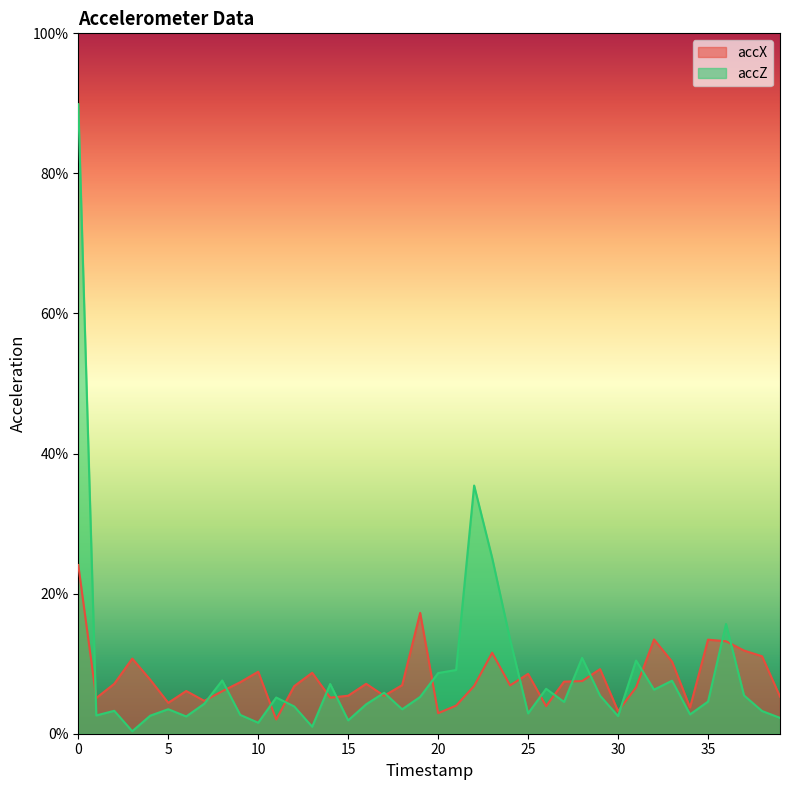

What is the total value across all series at 12?

0.1